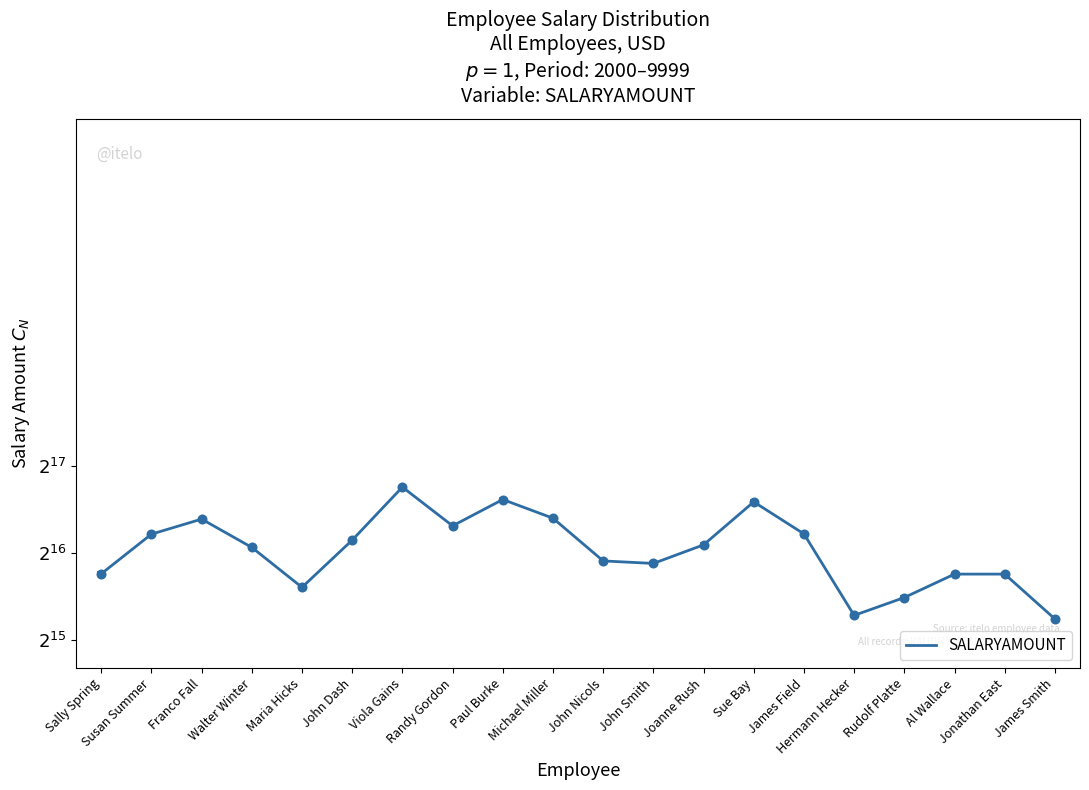

What is the maximum value shown in the chart?

110962